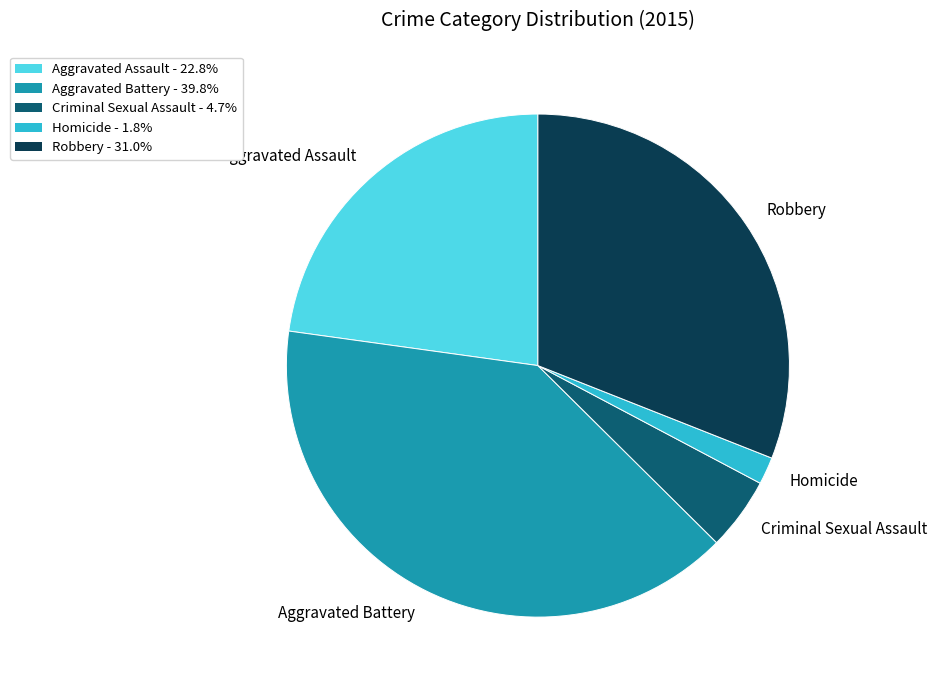

Is the sum of Aggravated Battery and Criminal Sexual Assault greater than half?

No